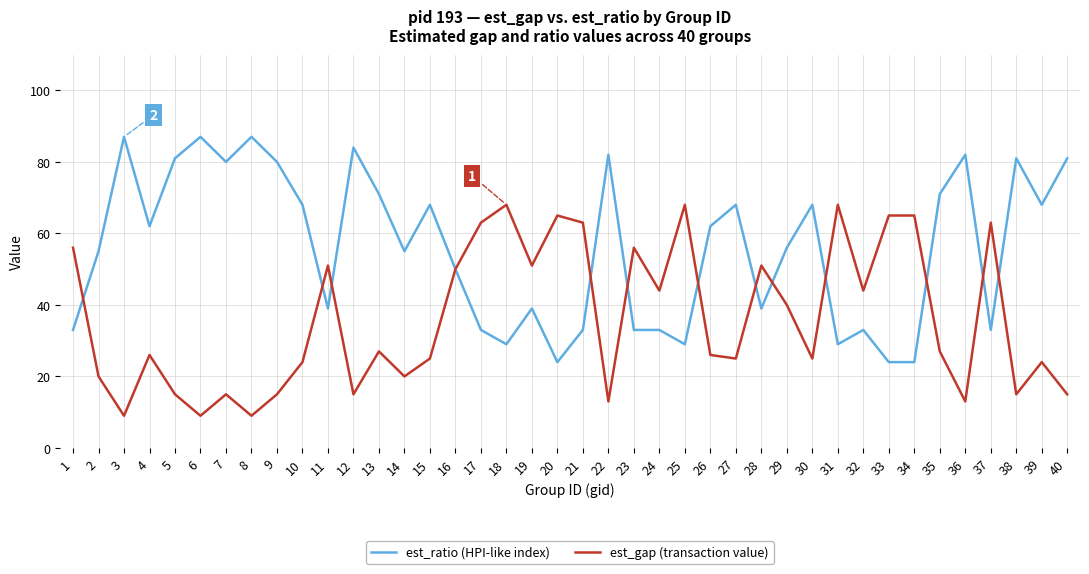

Is this an area chart (filled region under the line)?

No